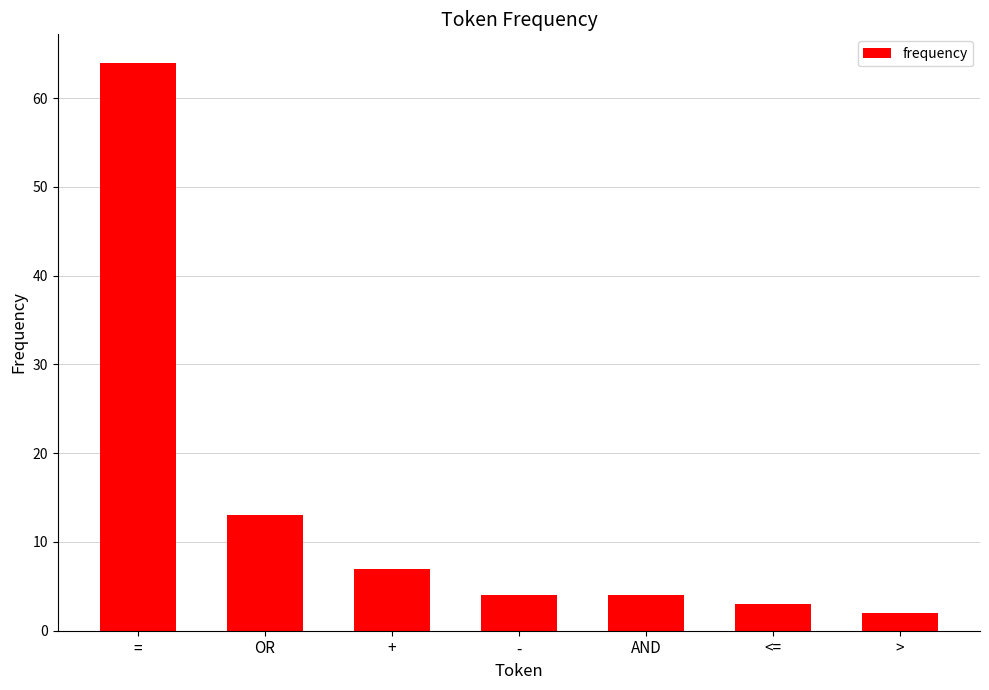

What is the change in value from = to OR?

-51